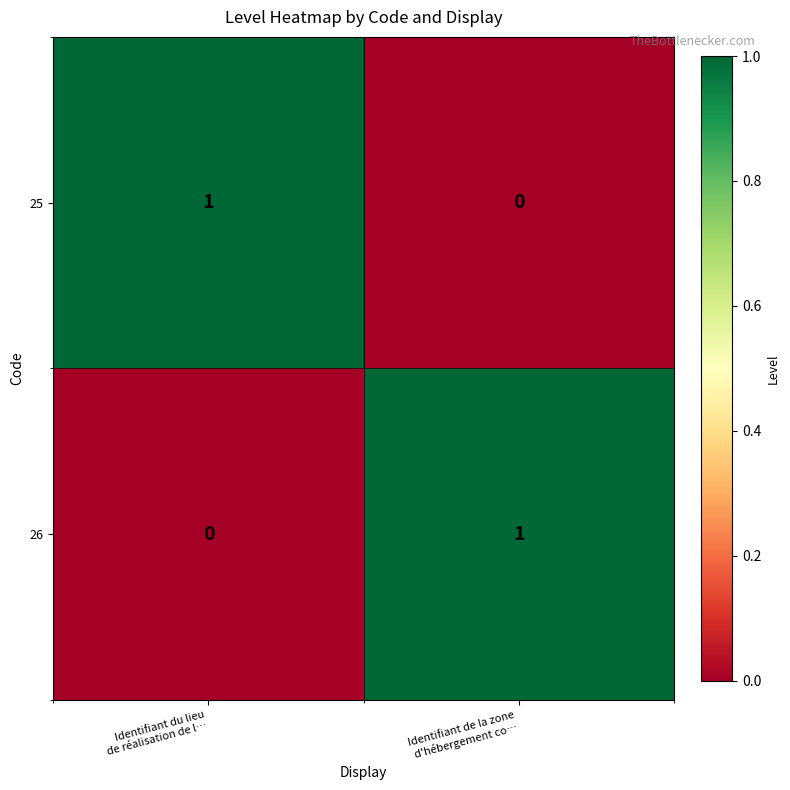

How many distinct data groups are displayed?

2